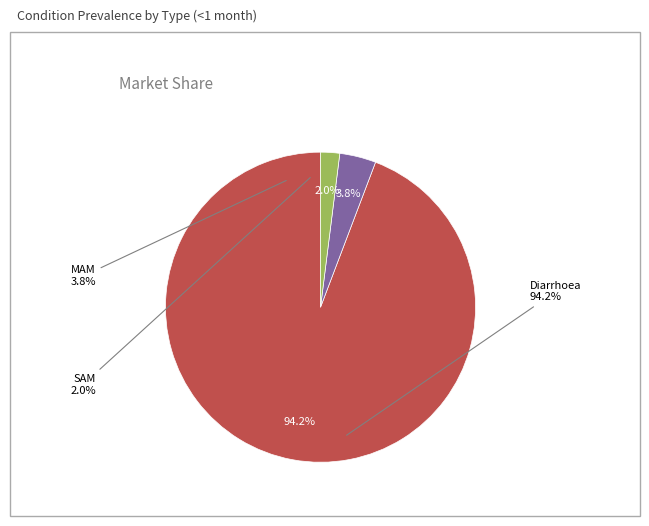

True or false: SAM accounts for 2% of the total.

True